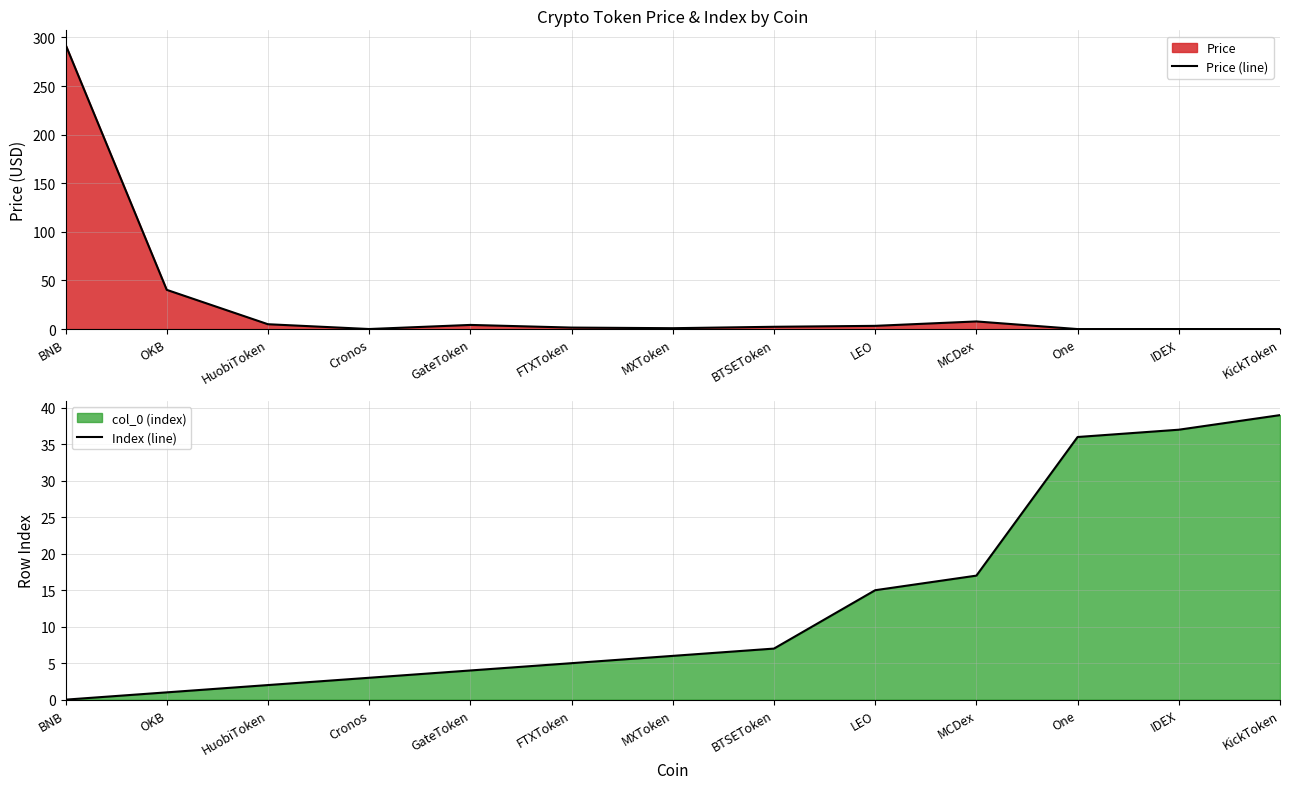

How many values in the Price (line) series are below 2?

6